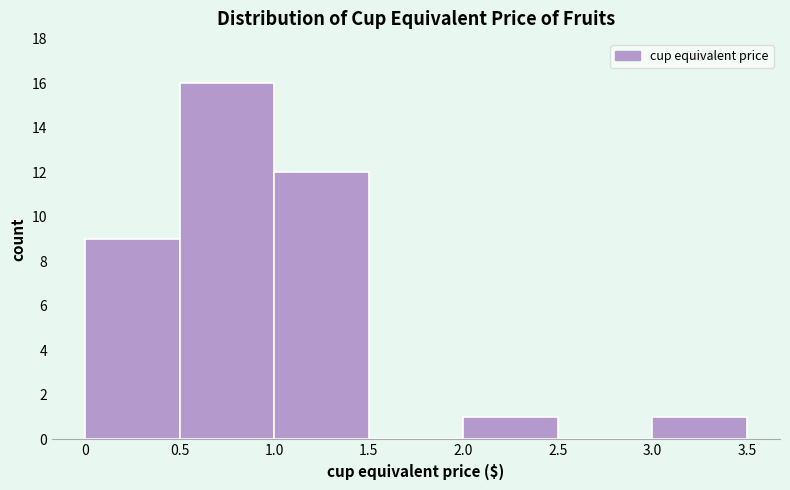

Reading left to right, transcribe this chart: for each bar, give the range it covers on the x-axis and its height. The values are not printed on the chart, so give them approximately, as read against the axis.

0 to 0.5: 9
0.5 to 1.0: 16
1.0 to 1.5: 12
1.5 to 2.0: 0
2.0 to 2.5: 1
2.5 to 3.0: 0
3.0 to 3.5: 1